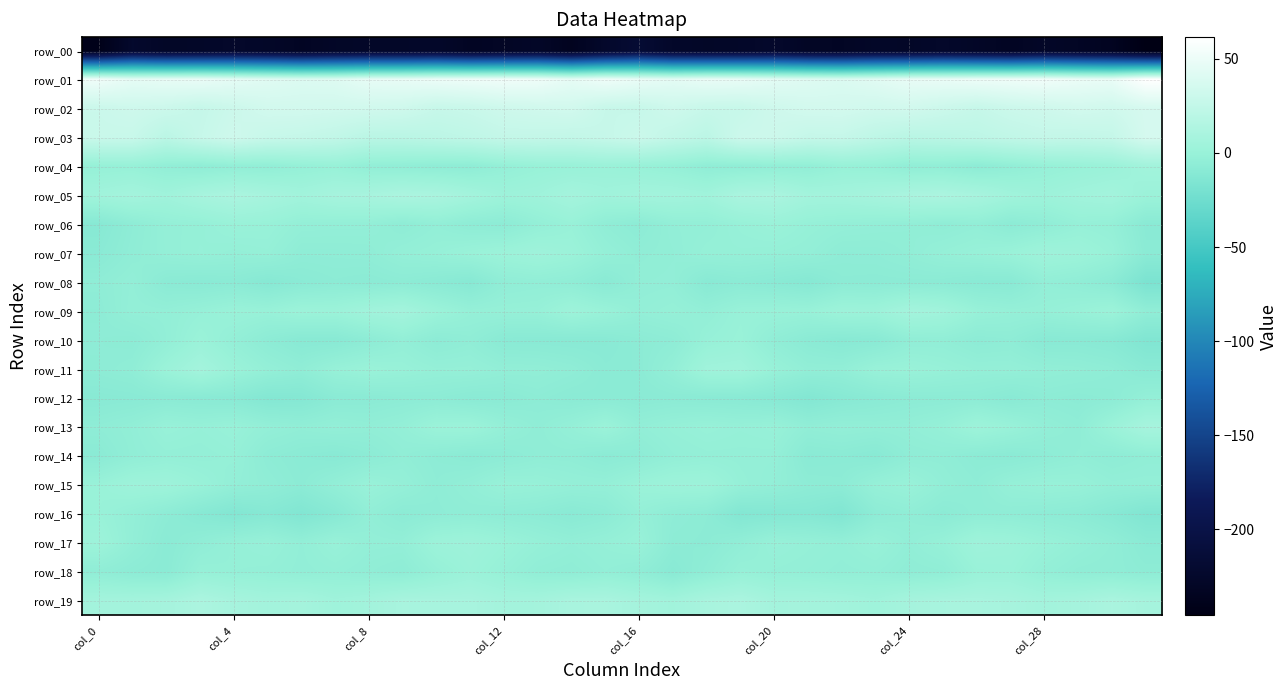

What is the maximum value for row_13?

8.0